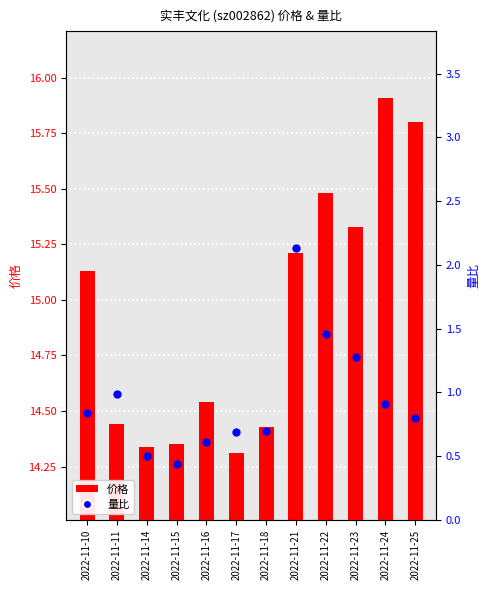

Which series has the widest spread of Y values?

量比